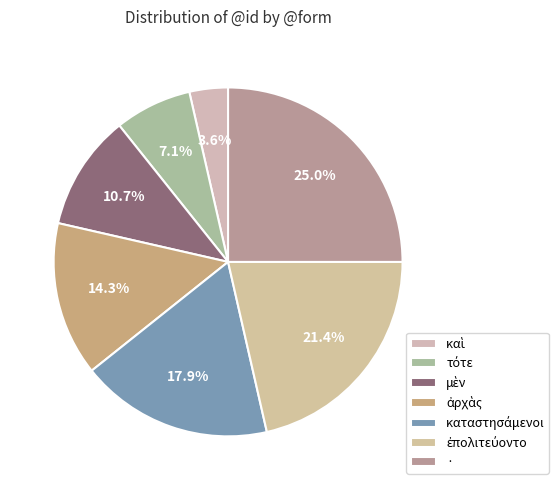

What percentage is NOT represented by ἀρχὰς?

85.7%